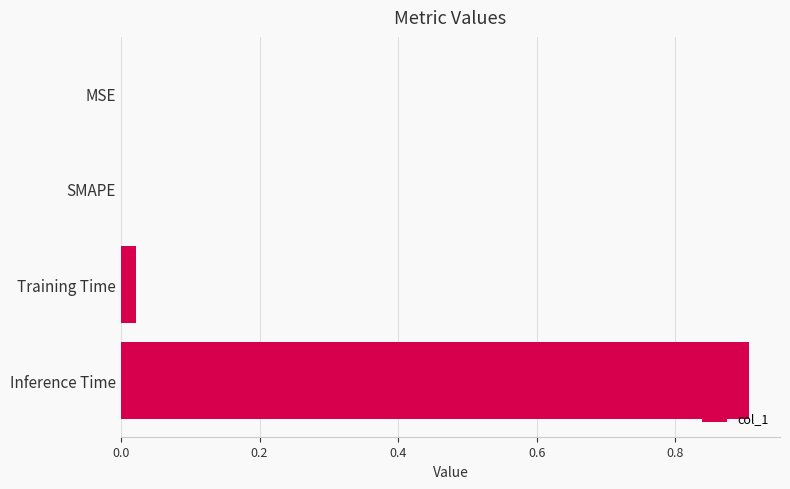

The chart shows a value of 0.0 at Training Time. True or false?

True